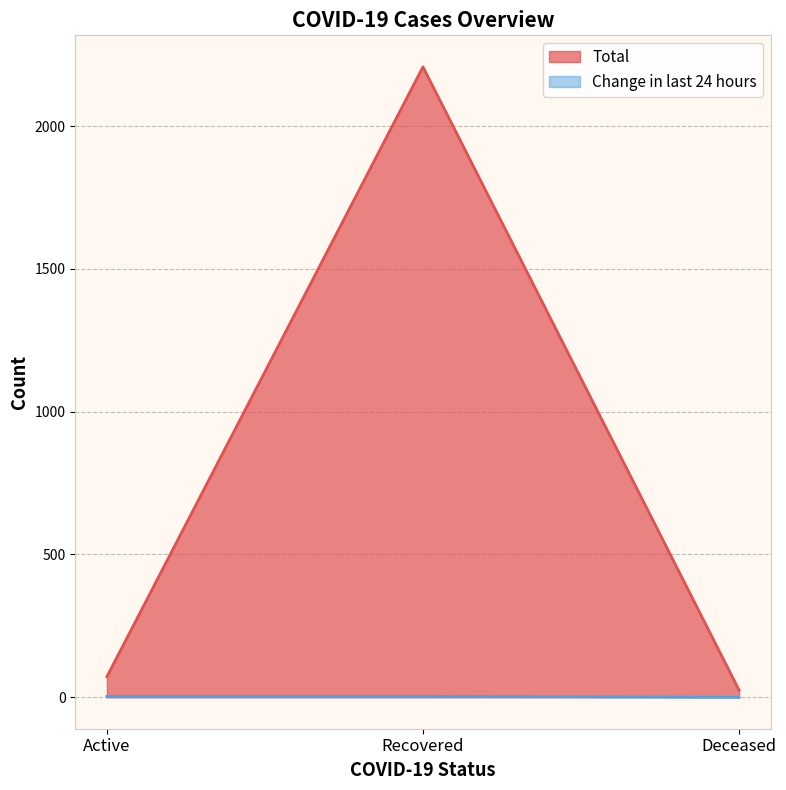

Read the Total value at Recovered.

2208